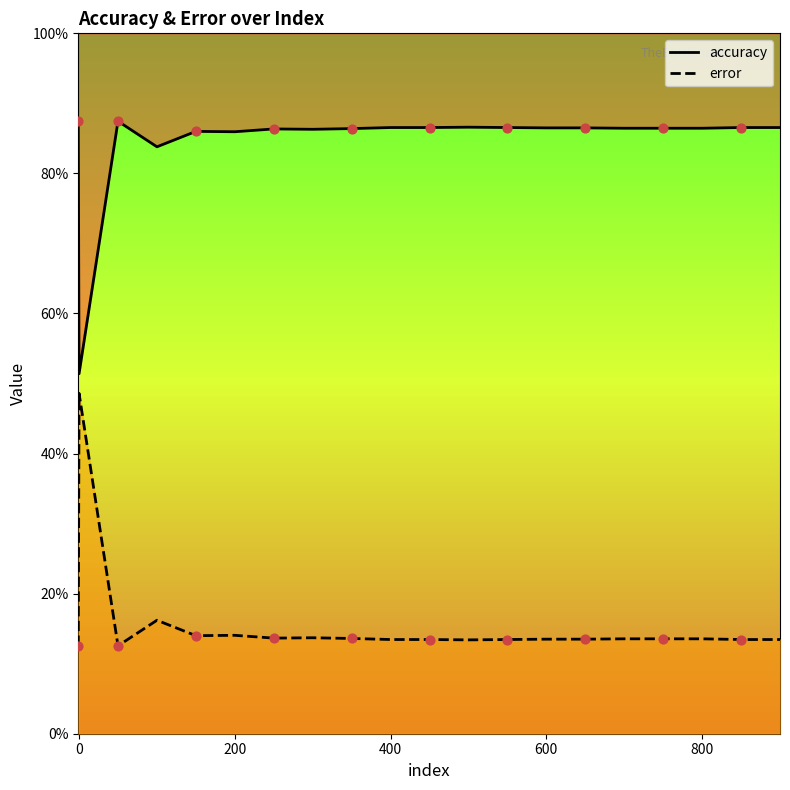

Which series reaches the minimum Y coordinate?

error